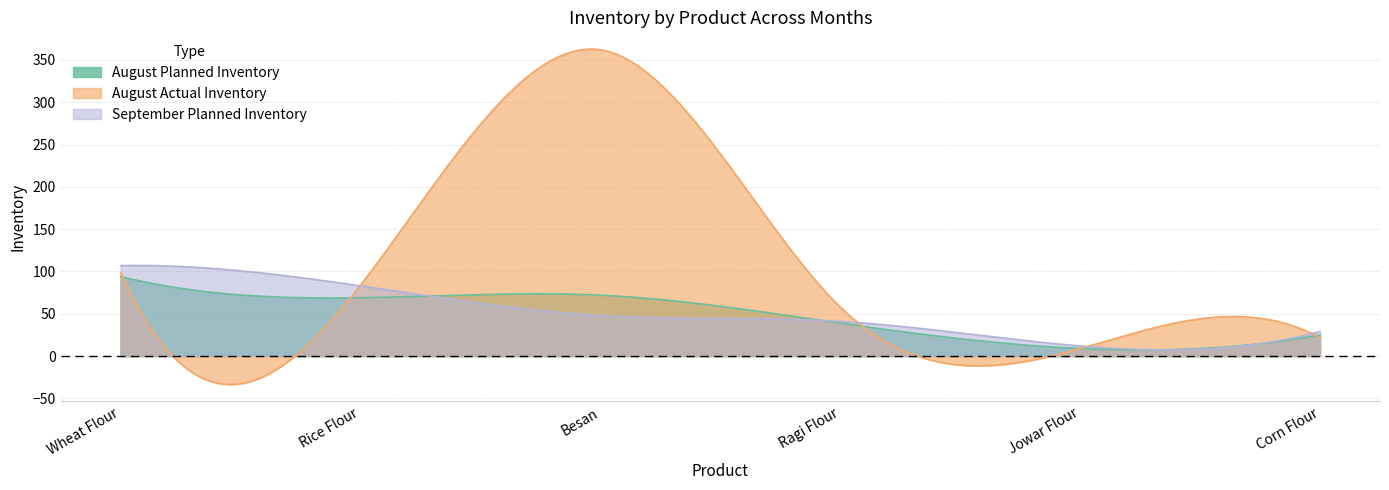

What is the total value across all series at Ragi Flour?

138